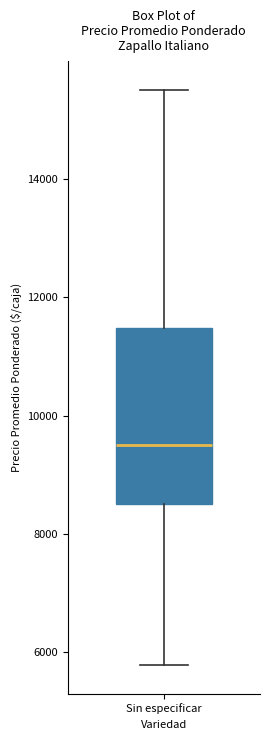

Read this box plot against the y-axis: the position of the median line, the range covered by the box, and the ends of both whiskers. The values are not printed on the chart, so give them approximately, as read against the axis.

median 9600, box 8600 to 11400, whiskers 5800 to 15600